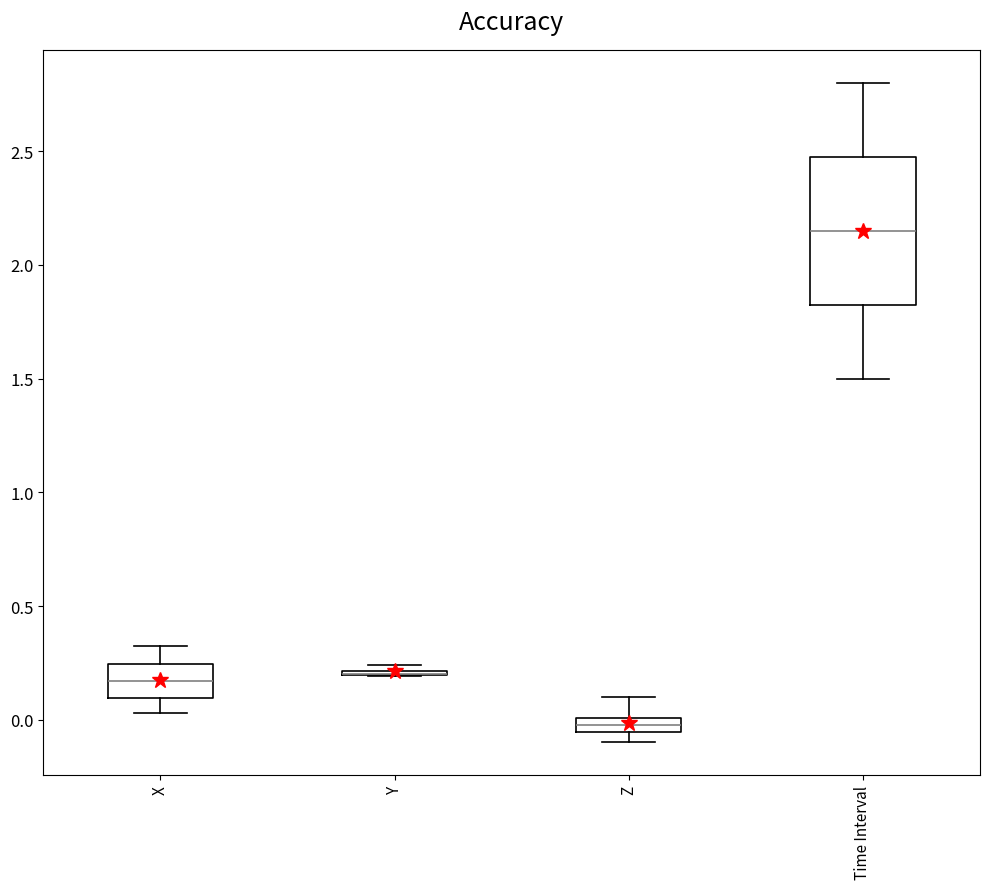

Which box is the tallest, from its lower edge to its upper edge?

Time Interval